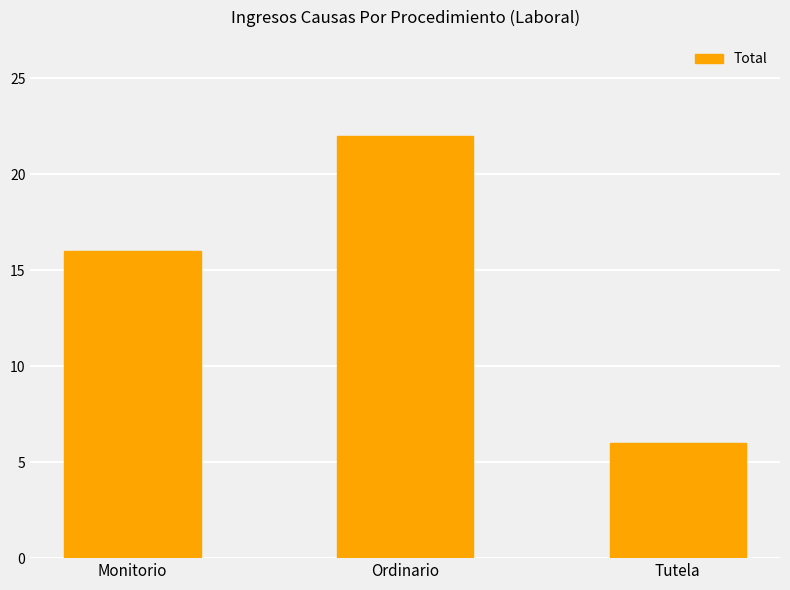

At which category does the chart reach its peak across all series?

Ordinario